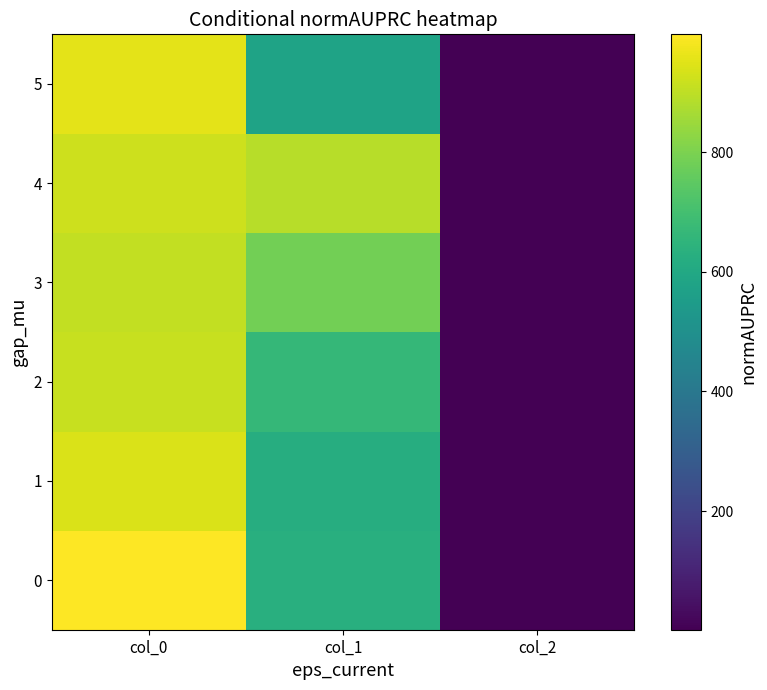

Which series has the largest total across all categories?

4